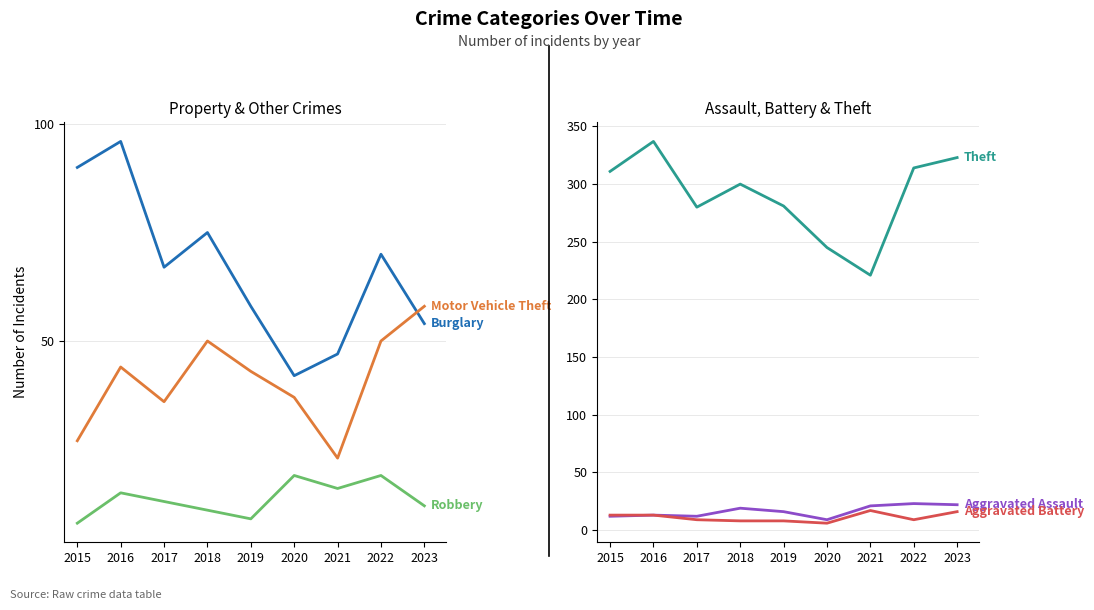

At which category does Burglary reach its first local valley?

2017